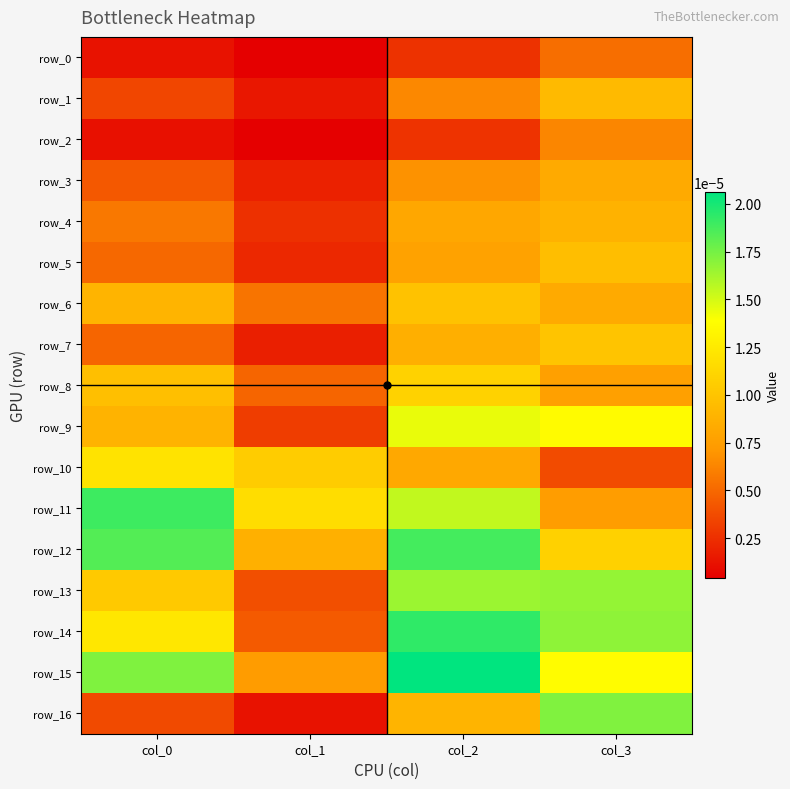

How many series are shown in this chart?

17